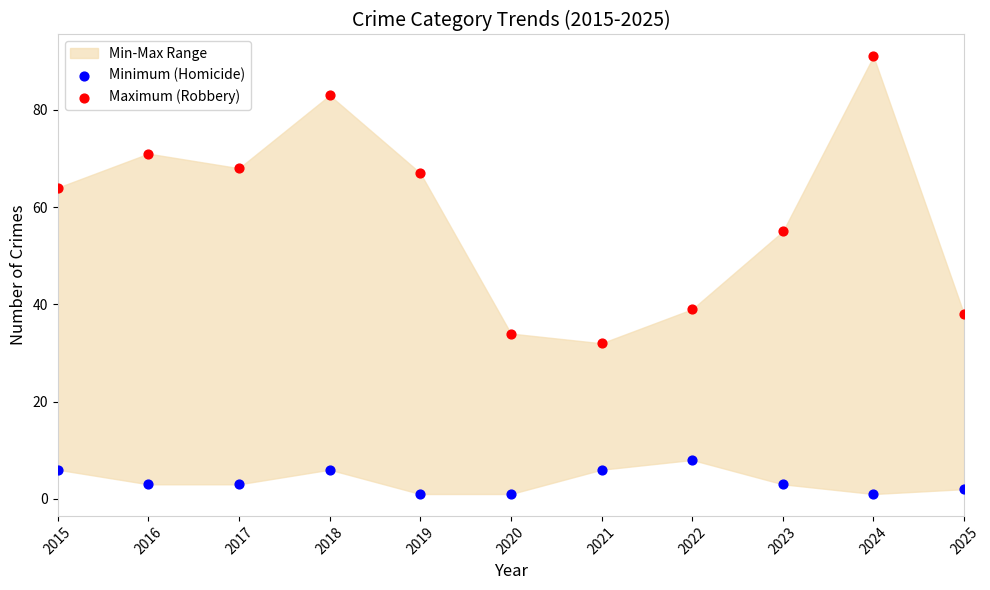

Across all data points, what is the range of X values (max minus min)?

10